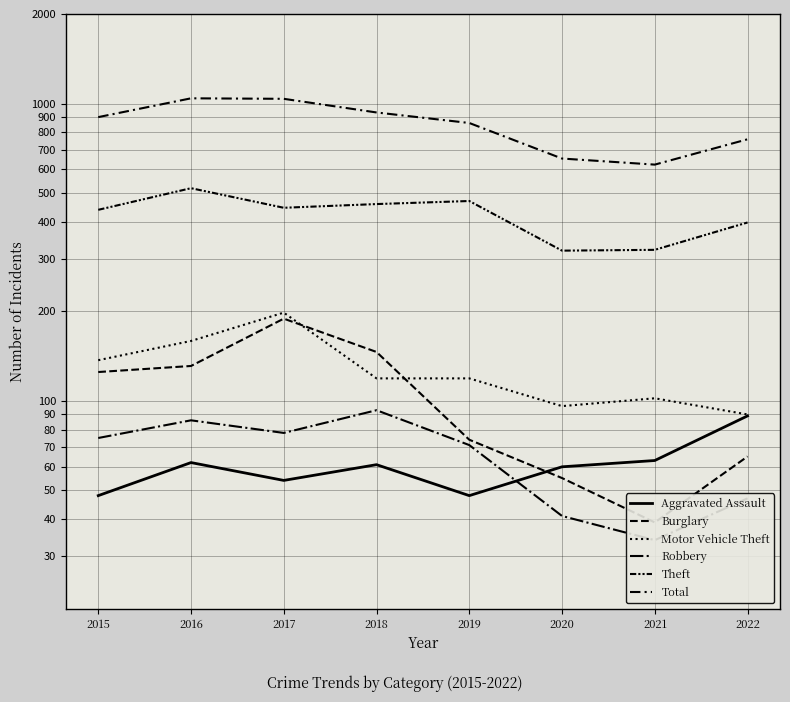

The Burglary series shows 93 at 2022. True or false?

False